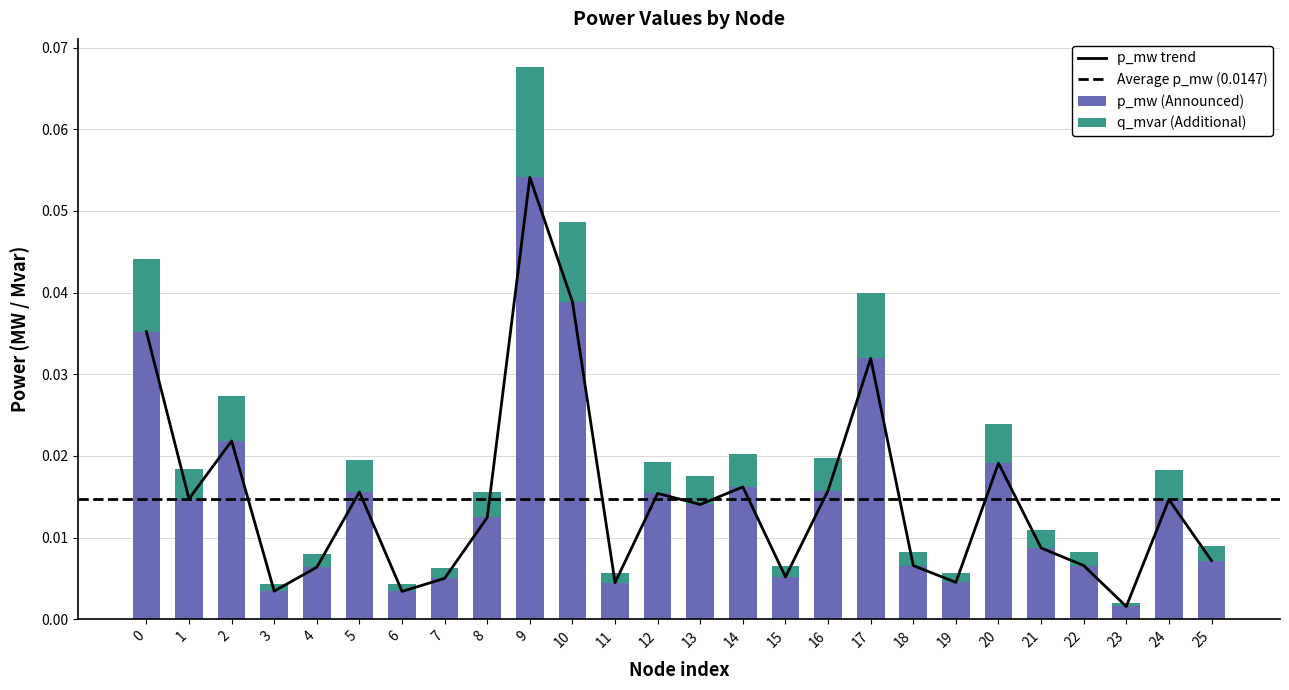

What is the maximum value shown in the chart?

0.1